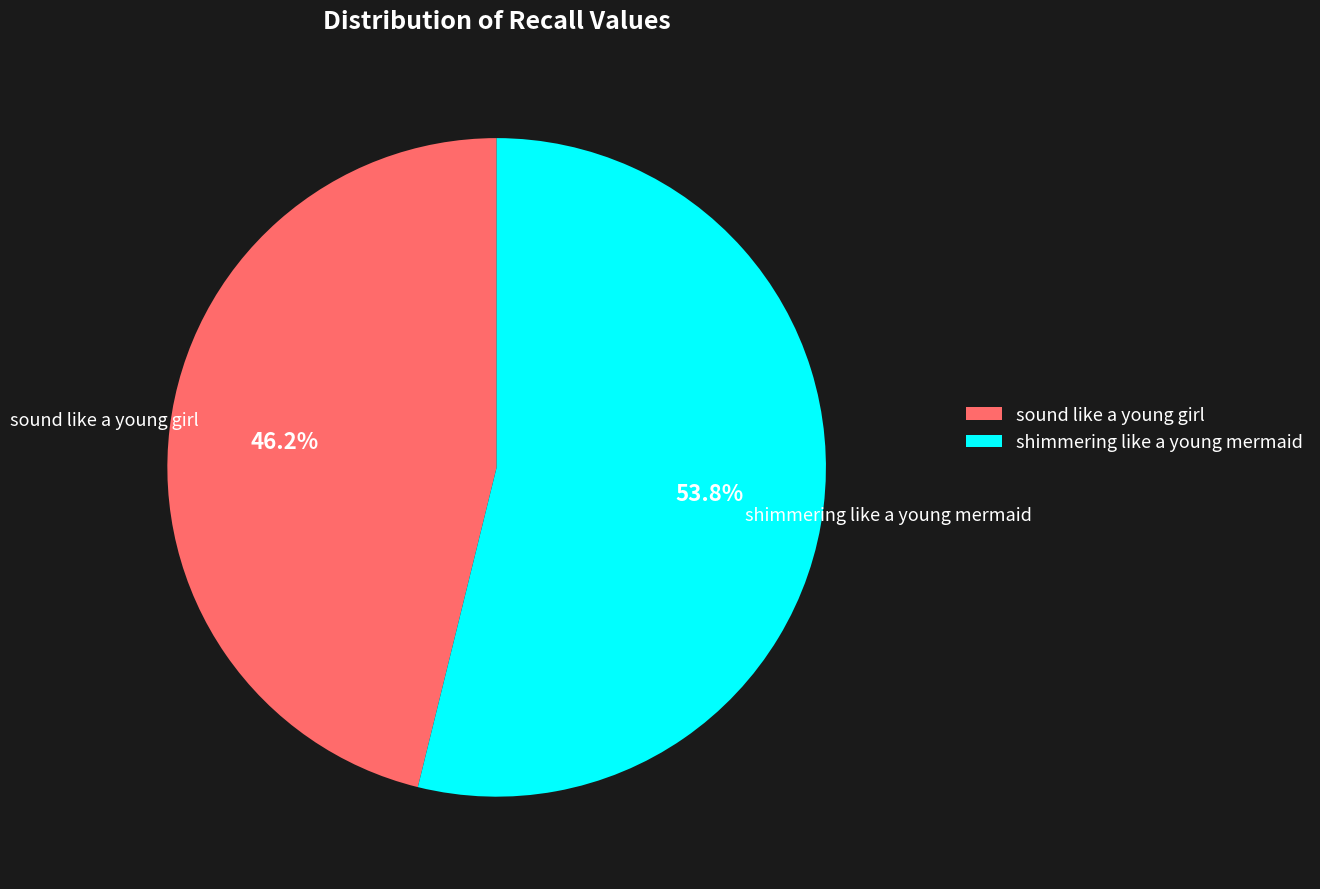

What percentage is the shimmering like a young mermaid slice, to the nearest percent?

54%